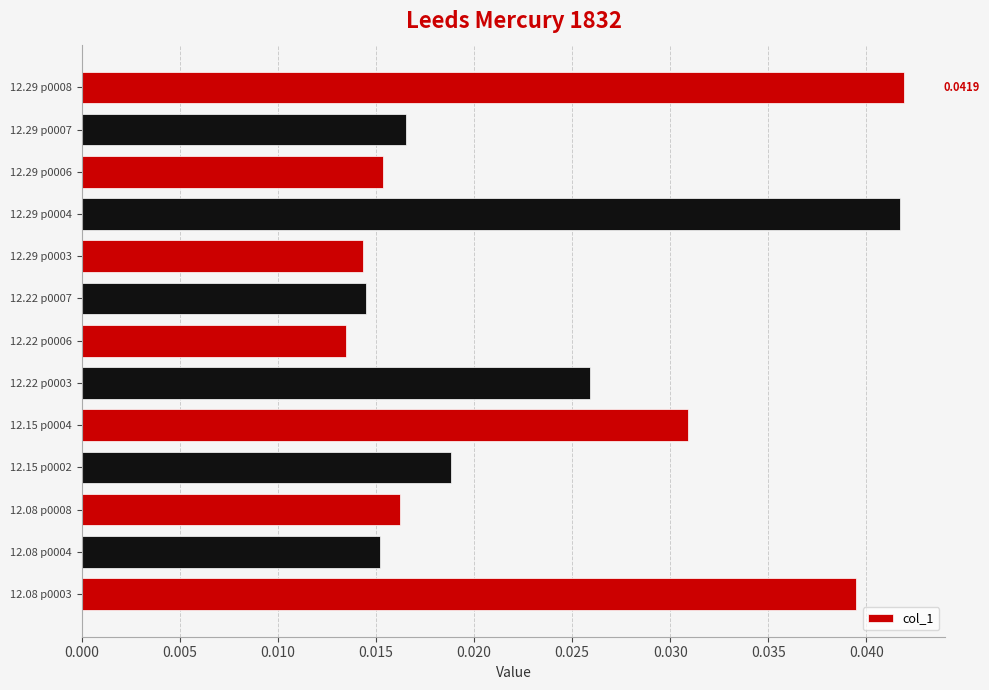

Between 12.08 p0003 and 12.08 p0004, which is larger?

12.08 p0003